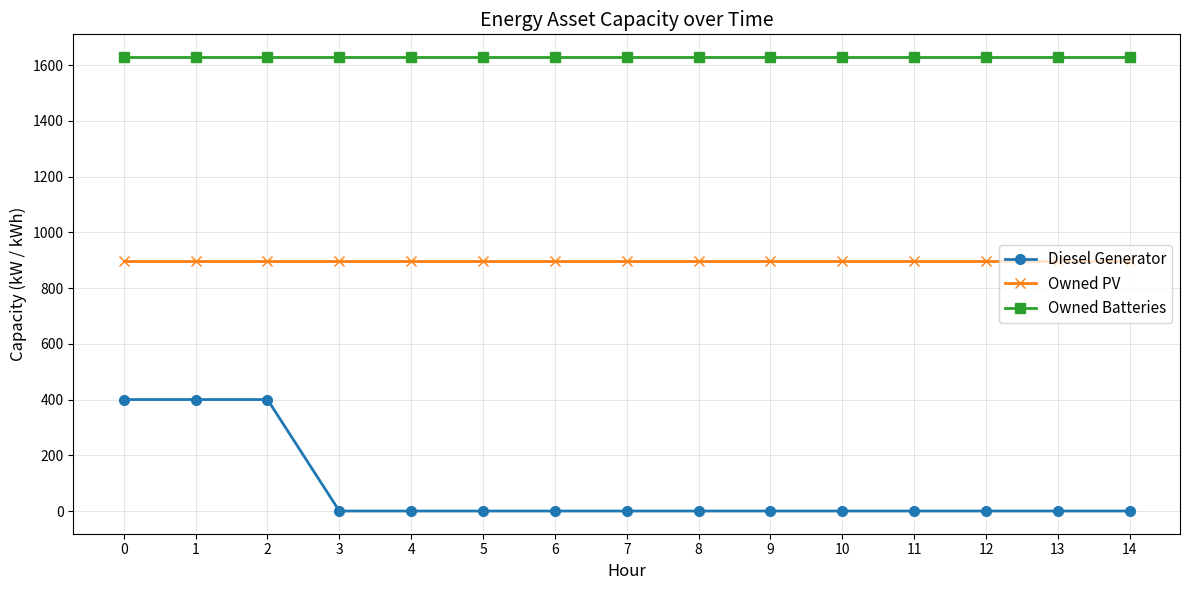

Reading right to left, extract all data points from this chart.

Diesel Generator: 14=0	13=0	12=0	11=0	10=0	9=0	8=0	7=0	6=0	5=0	4=0	3=0	2=400	1=400	0=400
Owned PV: 14=897	13=897	12=897	11=897	10=897	9=897	8=897	7=897	6=897	5=897	4=897	3=897	2=897	1=897	0=897
Owned Batteries: 14=1629	13=1629	12=1629	11=1629	10=1629	9=1629	8=1629	7=1629	6=1629	5=1629	4=1629	3=1629	2=1629	1=1629	0=1629